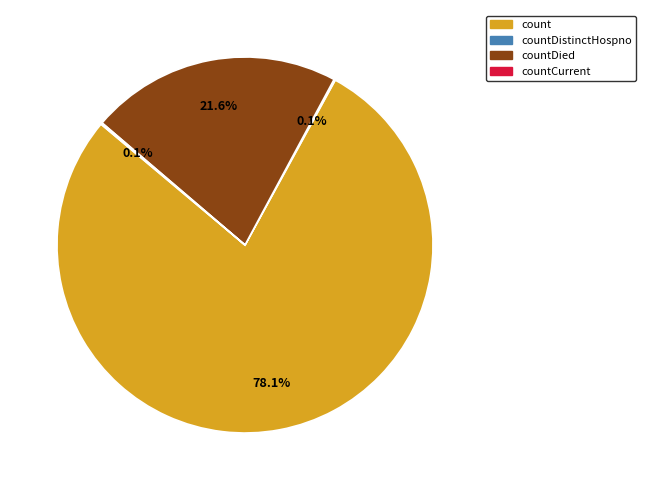

Is there any slice that represents more than half of the pie?

Yes